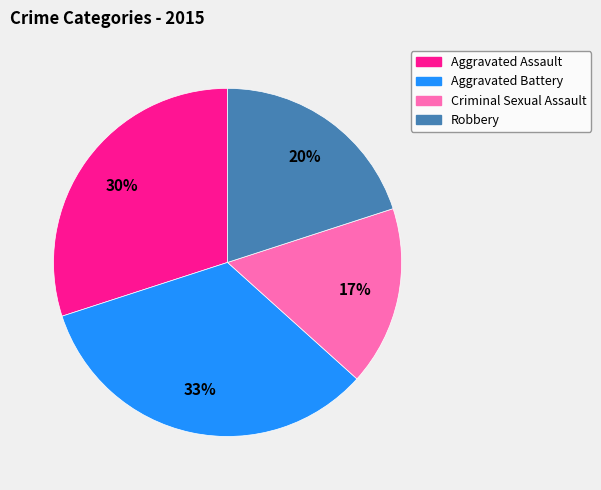

How many segments does this pie chart have?

4